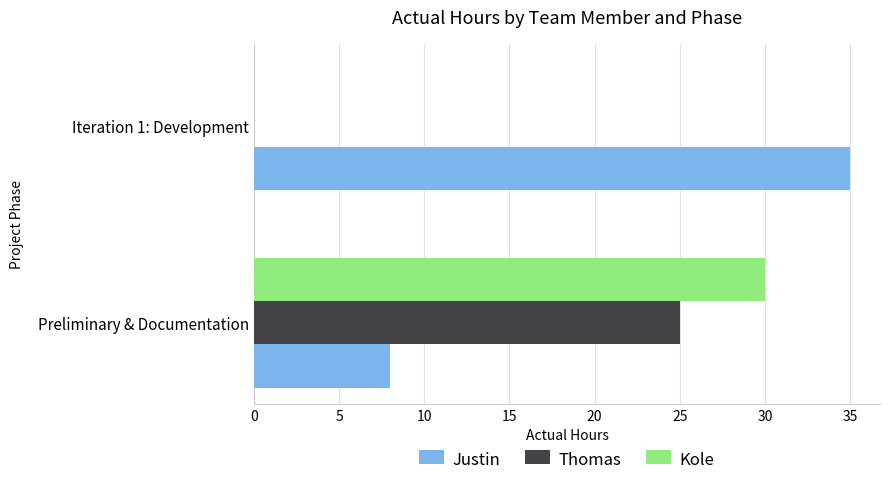

Which series has the largest range (max minus min)?

Kole